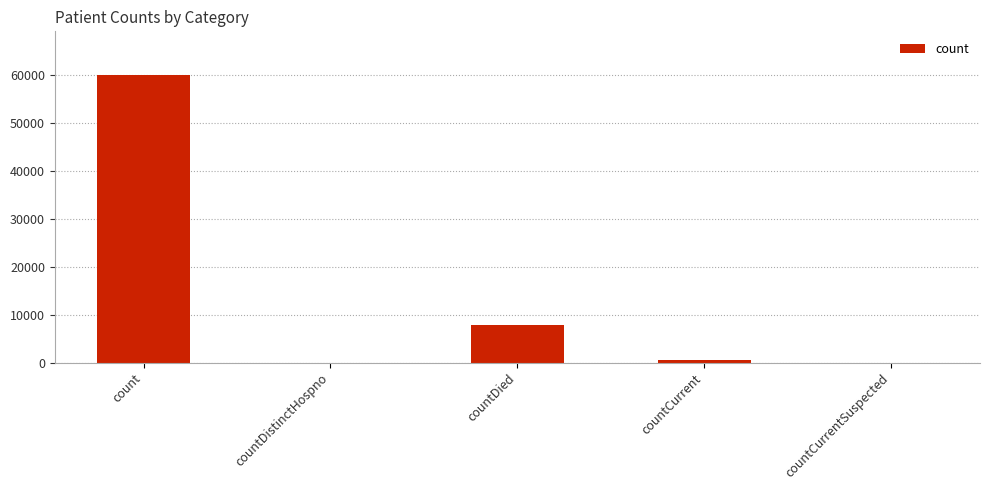

The chart shows a value of -18765 at countCurrentSuspected. True or false?

False